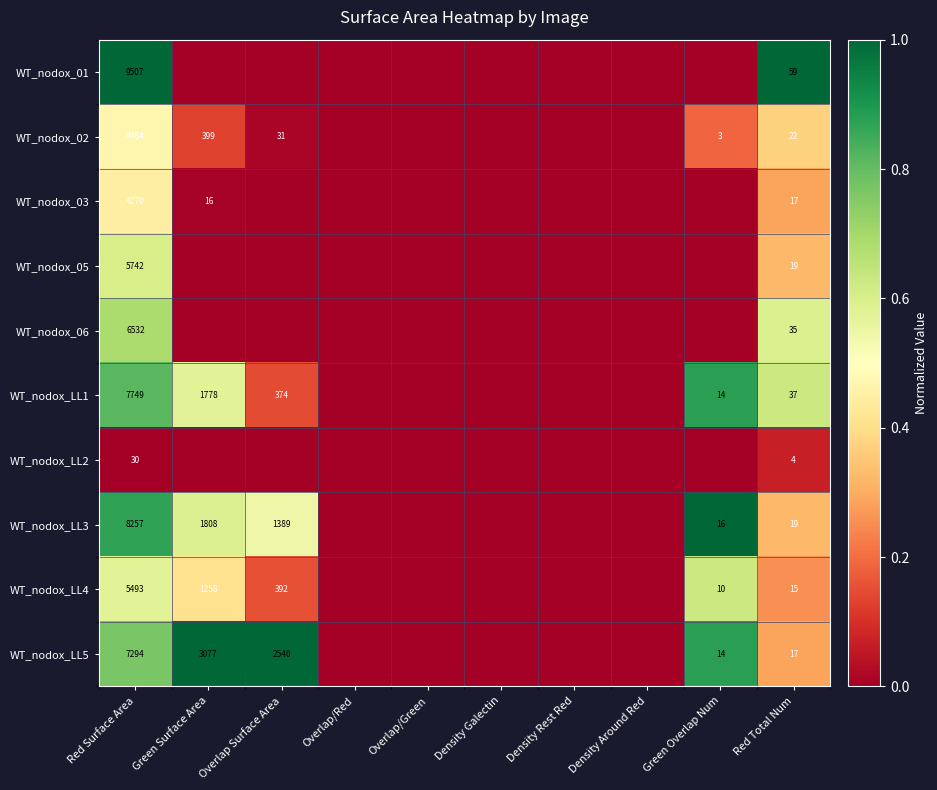

True or false: WT_nodox_05 has a value of 5742 at Red Surface Area.

True